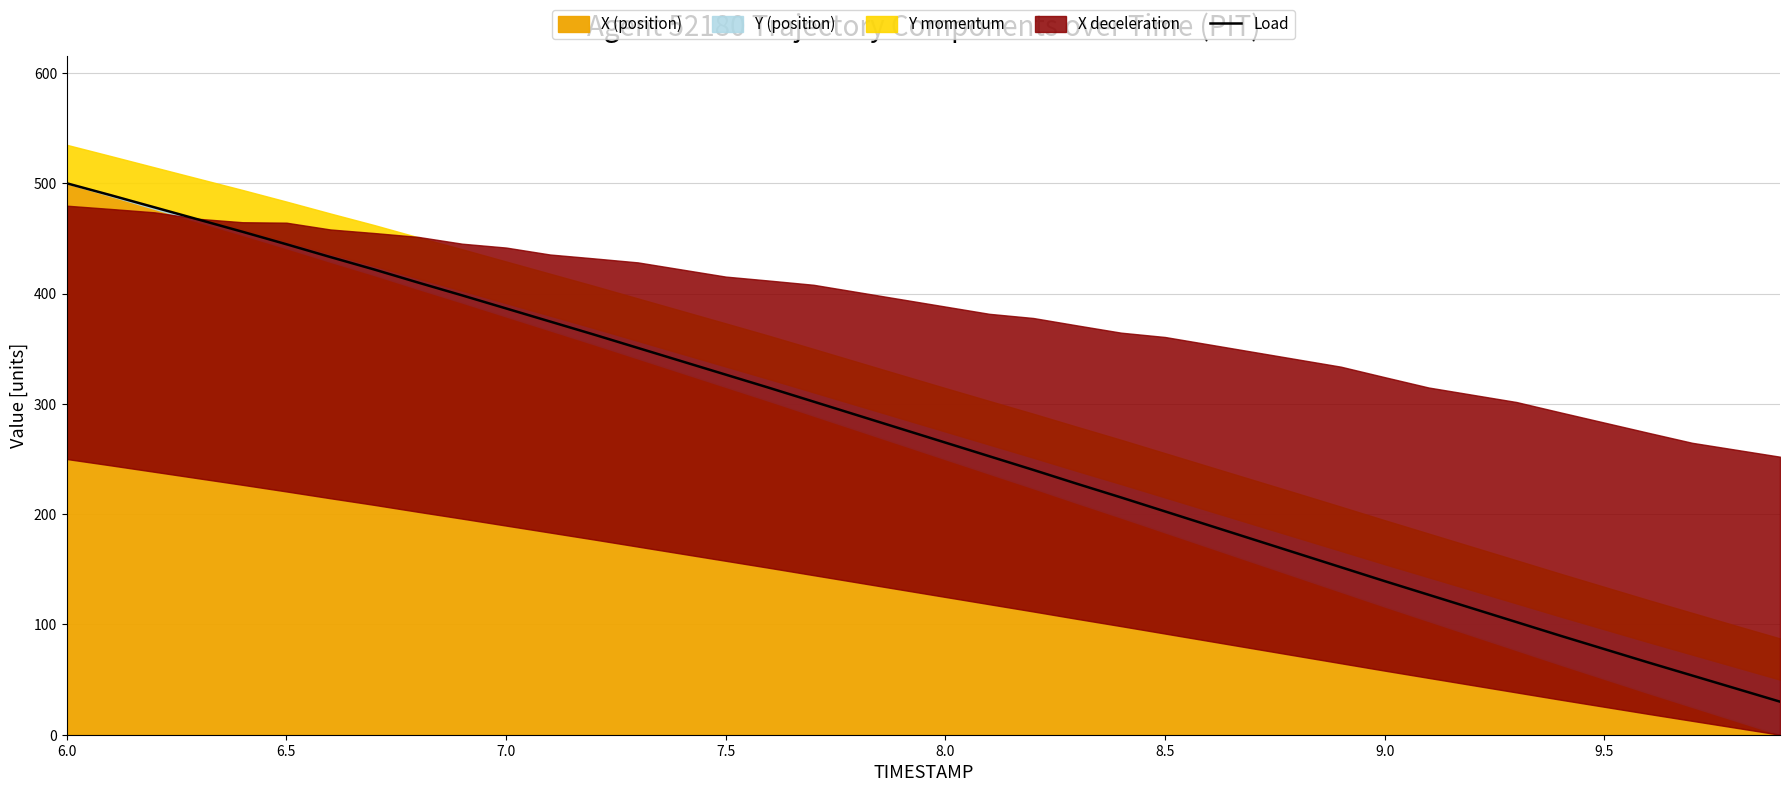

What is the minimum value for Load?

30.0